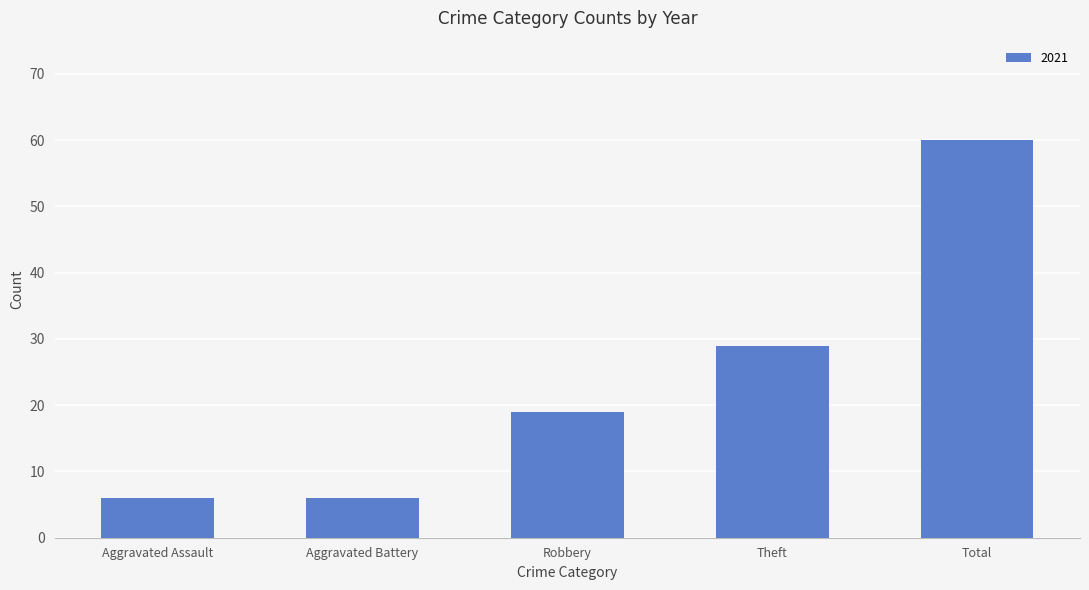

Reading left to right, list all the values displayed in this chart.

6	6	19	29	60